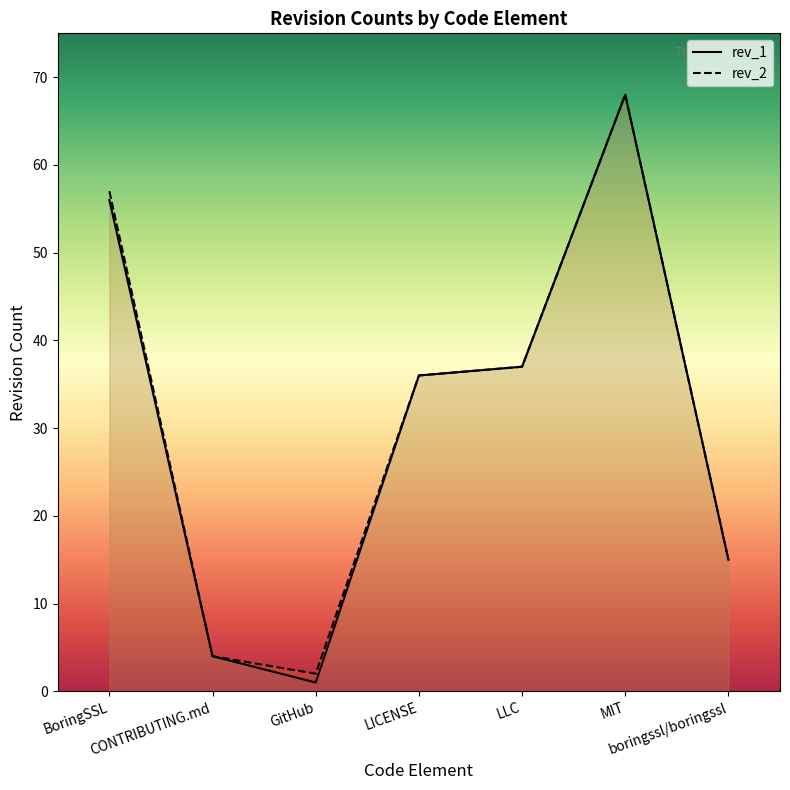

True or false: rev_2 and rev_1 cross at least once.

False